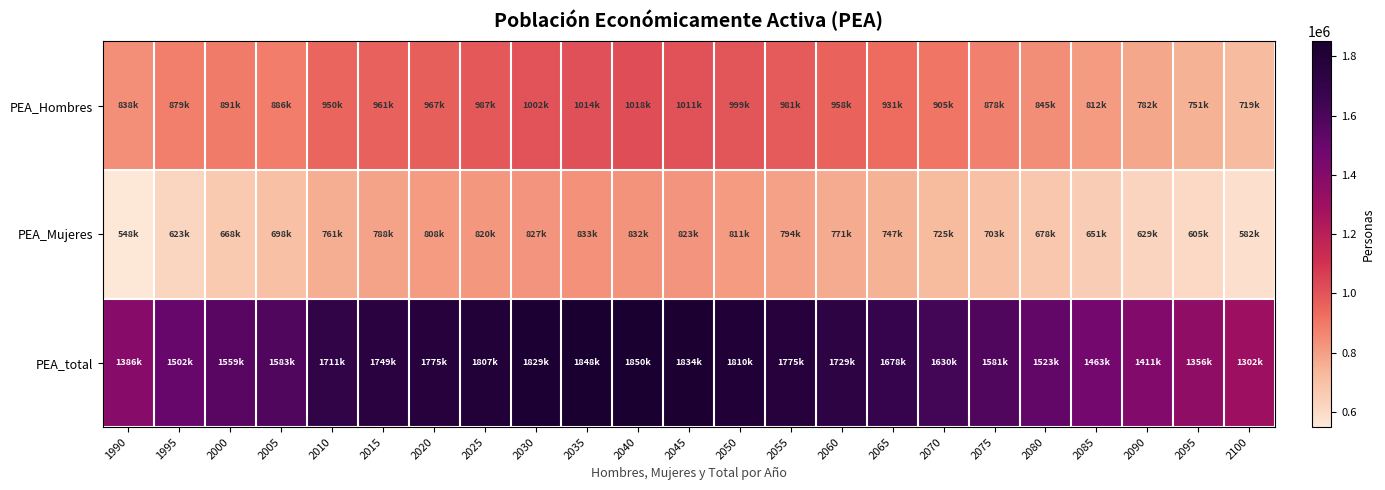

Which has a higher value, 2085 or 2025?

2025